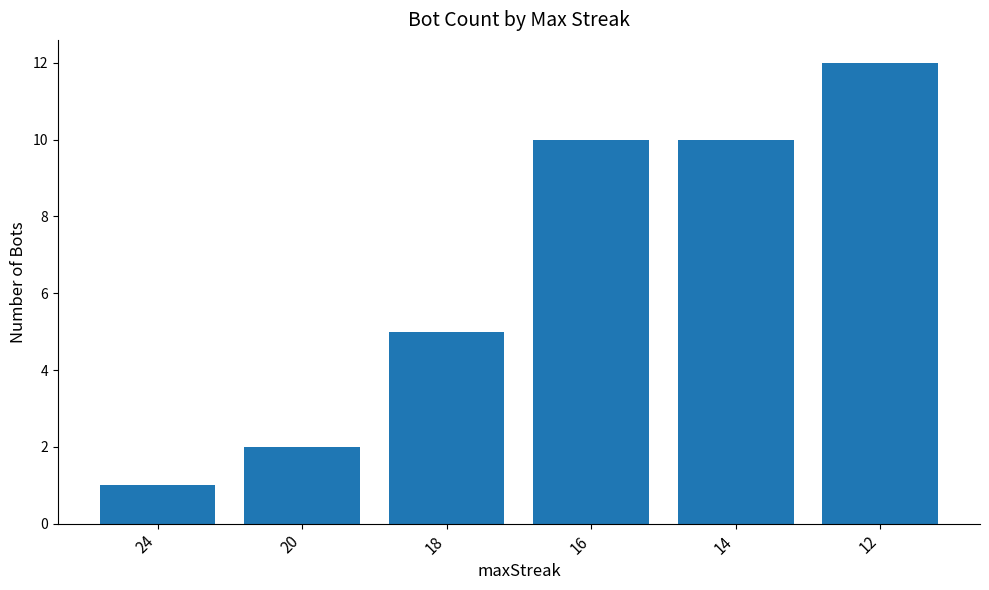

True or false: the data shows 10 at 14.

True